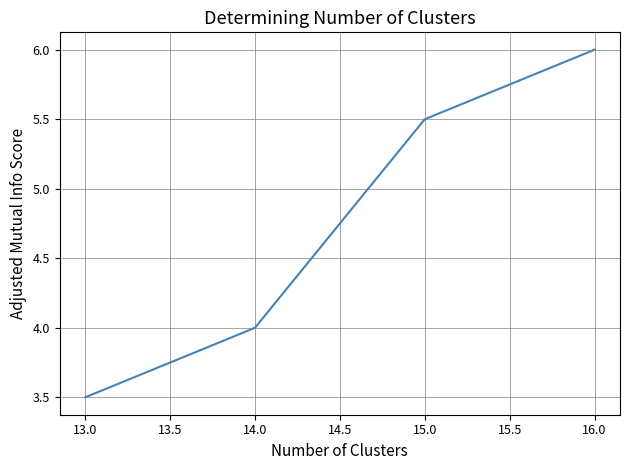

Reading right to left, extract all data points from this chart.

6.0	5.5	4.0	3.5